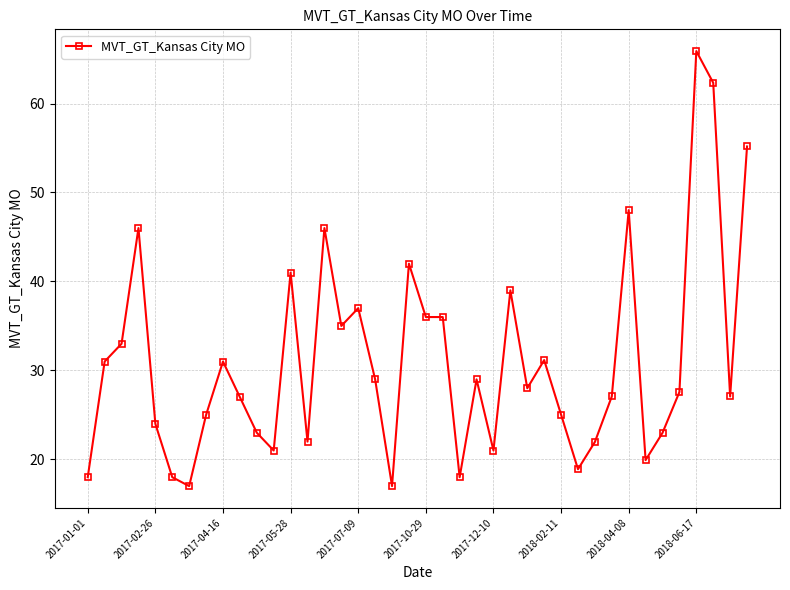

True or false: there are more than 1 points higher than both neighbors.

True